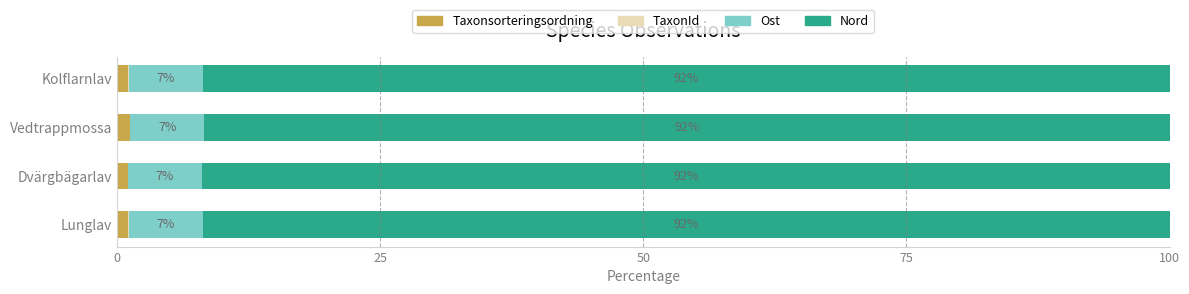

What is the total value across all series at Vedtrappmossa?

100.0